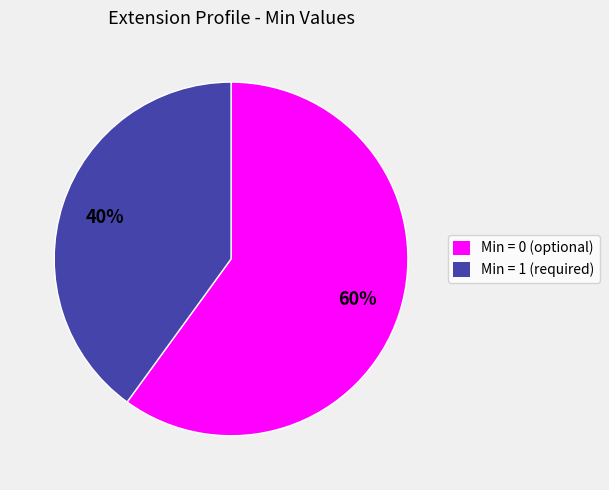

To the nearest percent, what is the average slice percentage?

50%